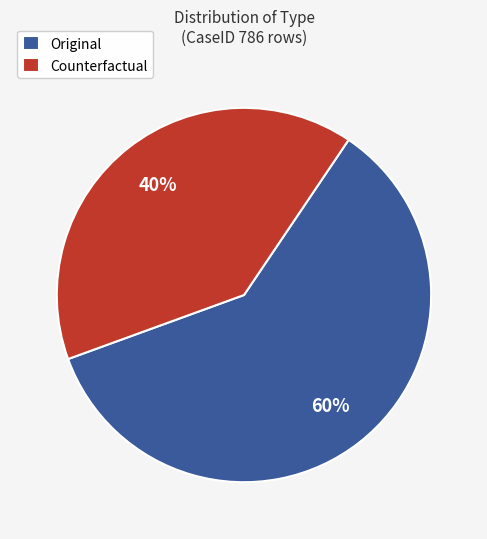

Do Original and Counterfactual together represent more than half of the pie?

Yes